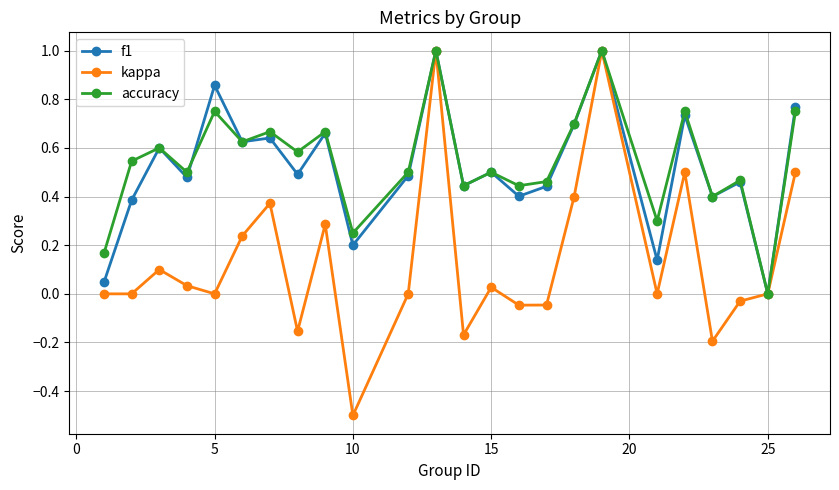

What is the difference between the maximum and minimum values in the accuracy series?

1.0